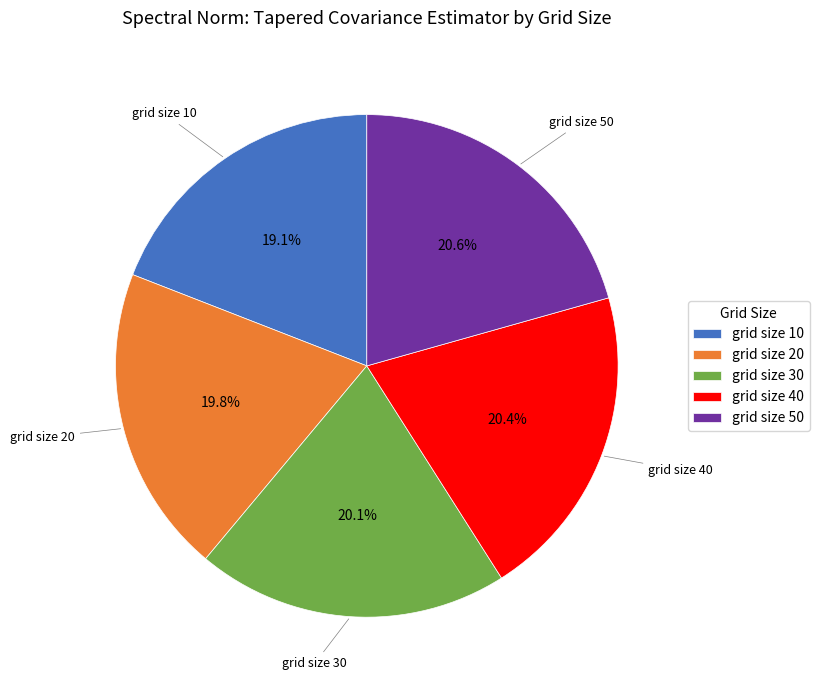

How many segments does this pie chart have?

5